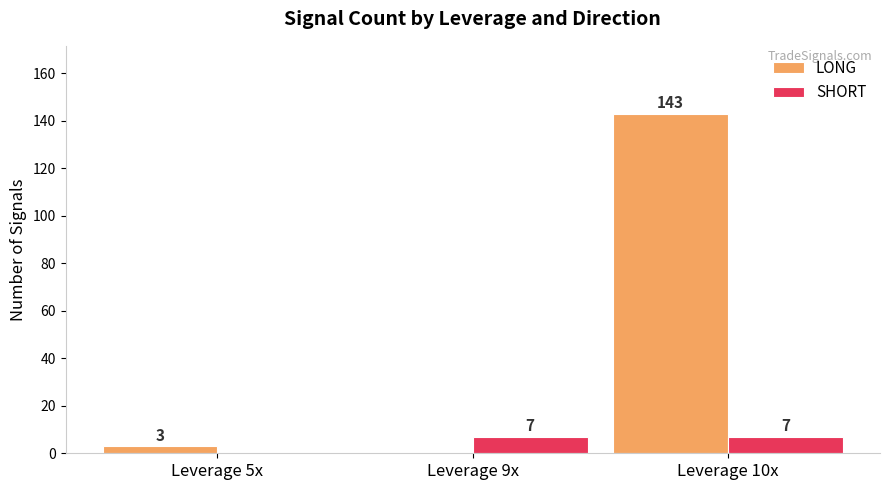

What is the total value across all series at Leverage 10x?

150